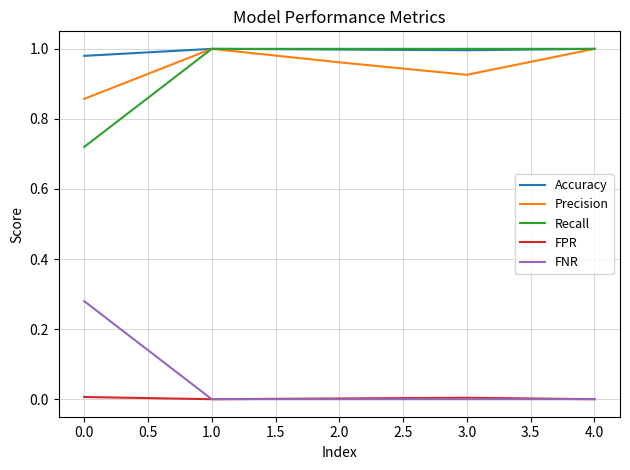

True or false: Precision has a value of 0.3 at 1.0.

False